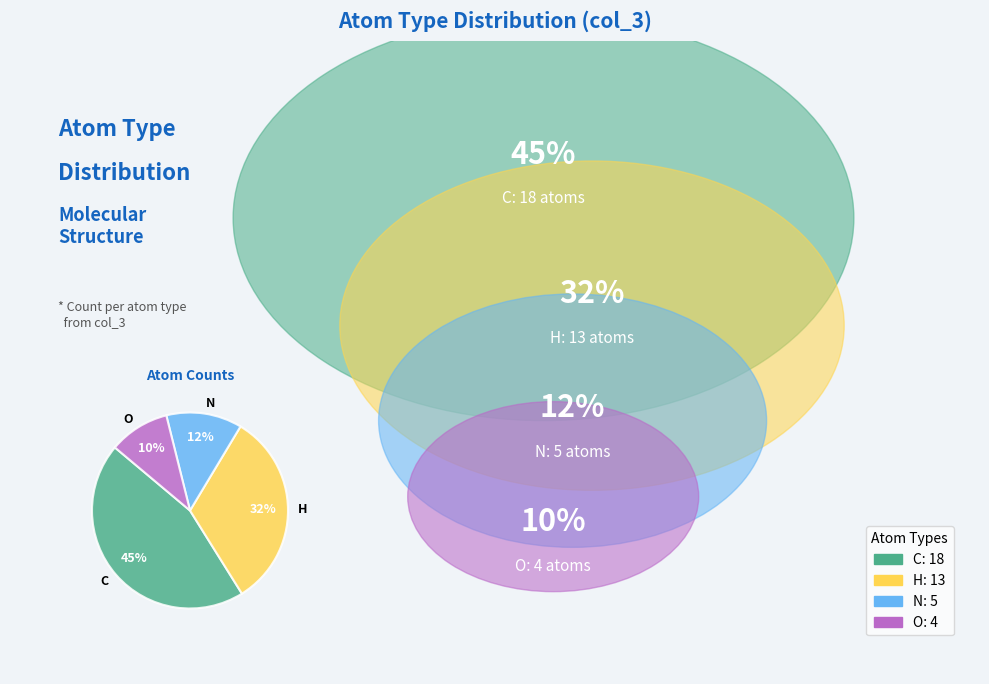

Does O represent more than half of the total?

No